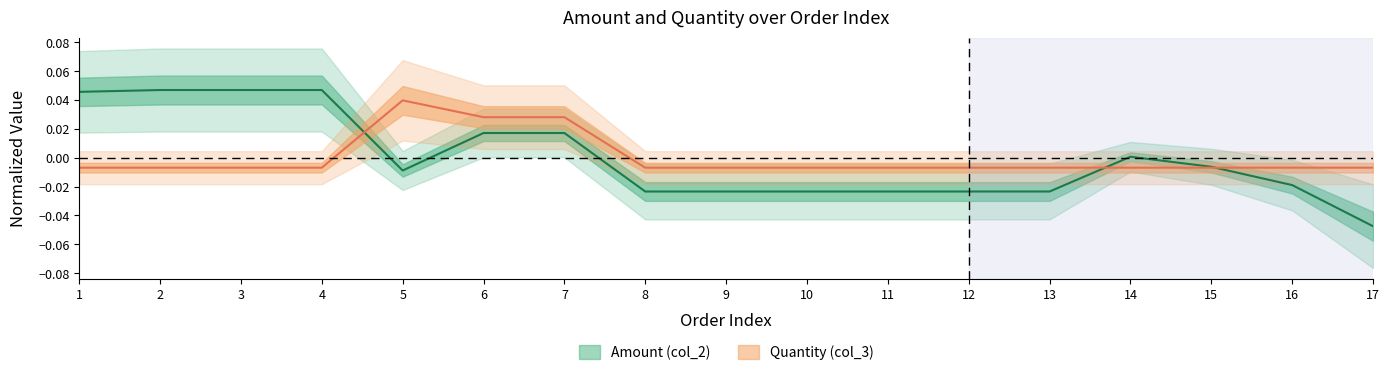

Which series has the widest spread of values?

col_2